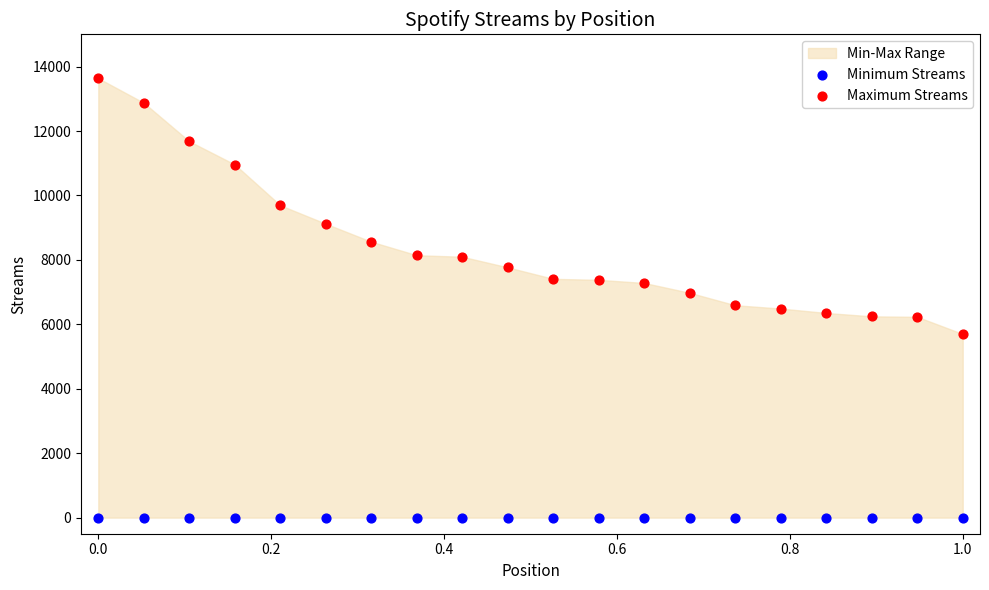

Which series reaches the maximum Y coordinate?

Maximum Streams